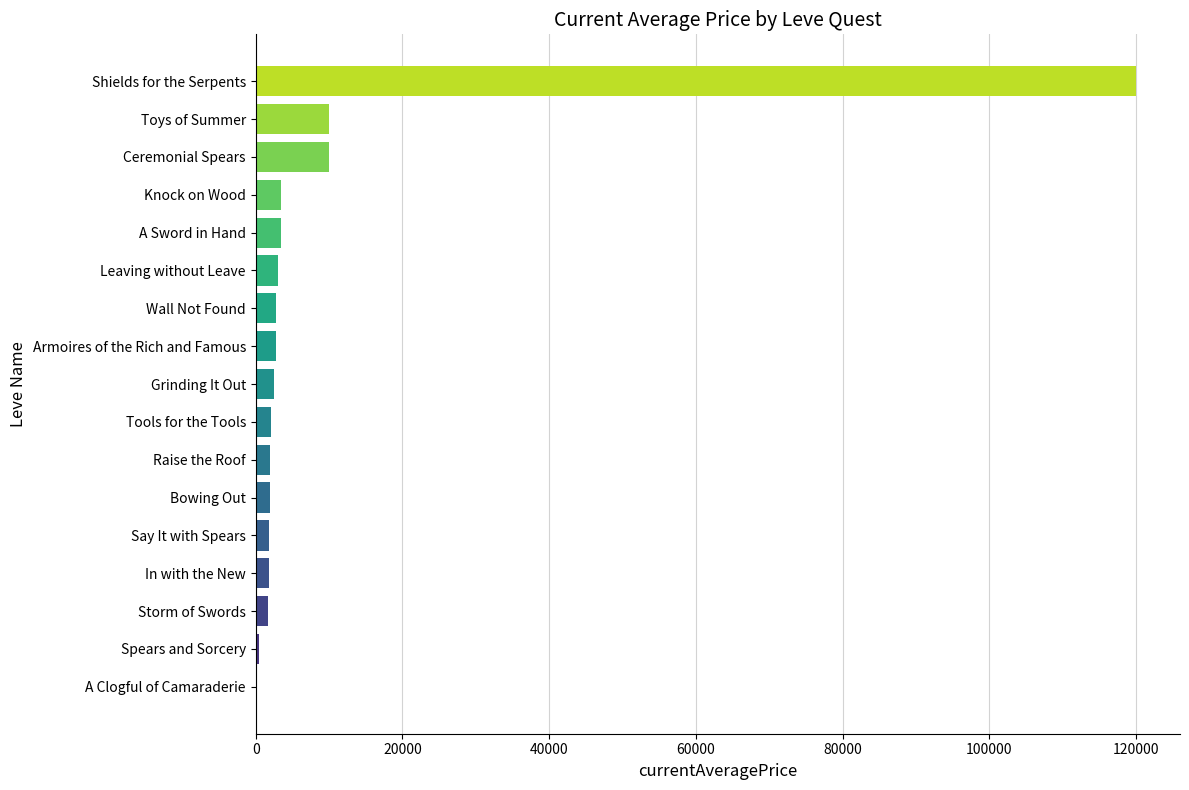

Between Knock on Wood and A Clogful of Camaraderie, which is larger?

Knock on Wood